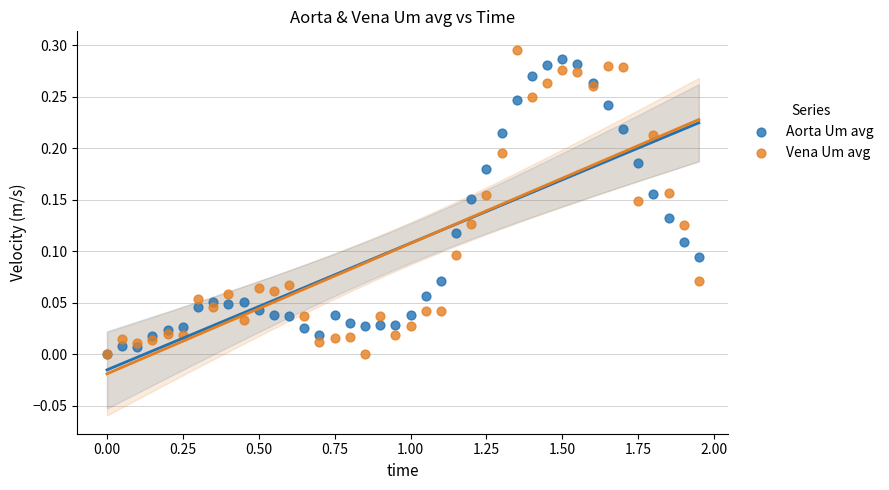

Which series reaches the maximum Y coordinate?

Vena Um avg